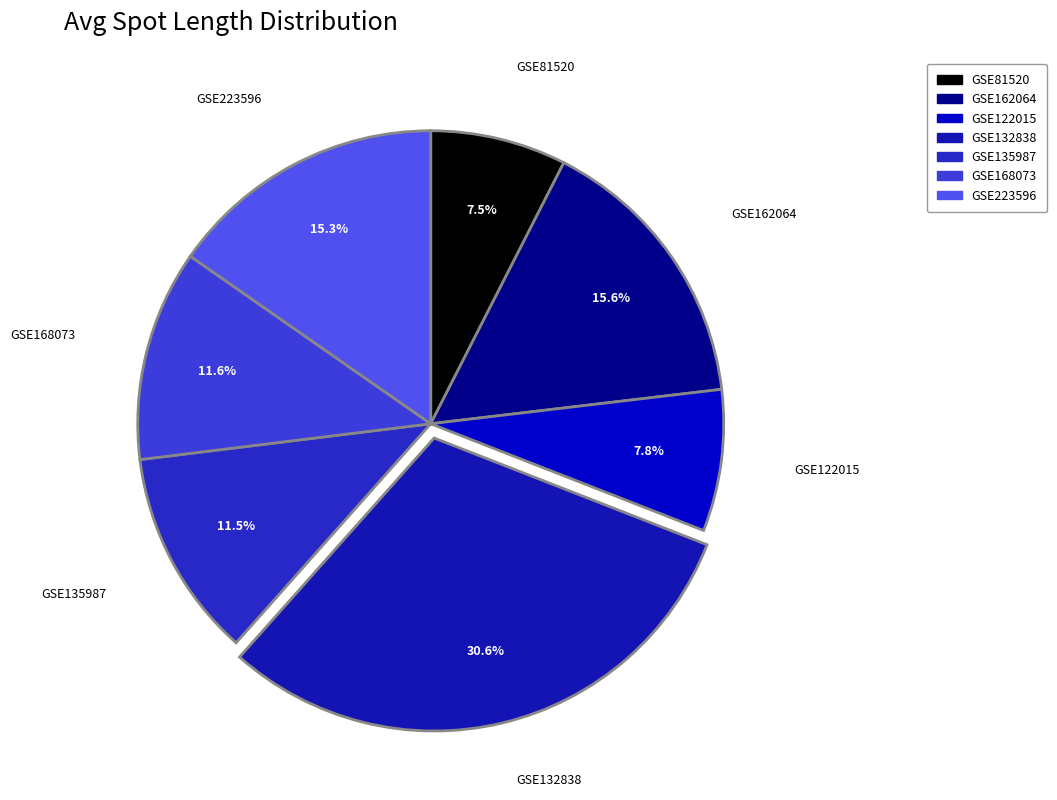

The GSE122015 slice represents 13% of the pie. True or false?

False